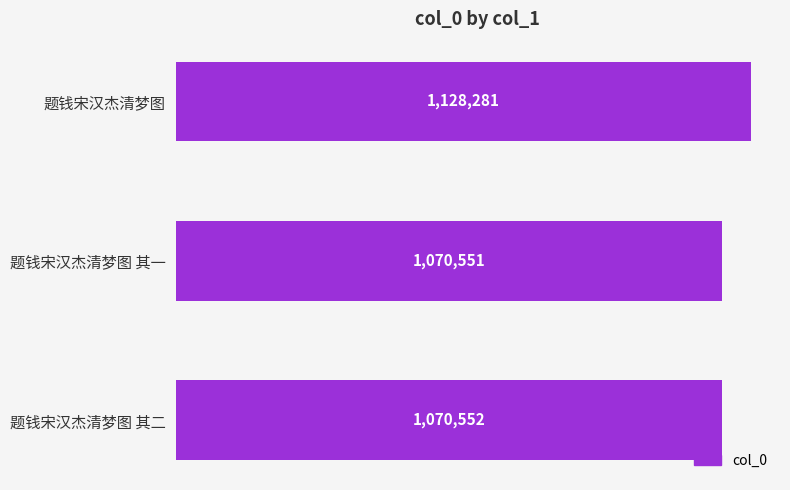

Rank the categories by value from lowest to highest.

题钱宋汉杰清梦图 其一, 题钱宋汉杰清梦图 其二, 题钱宋汉杰清梦图